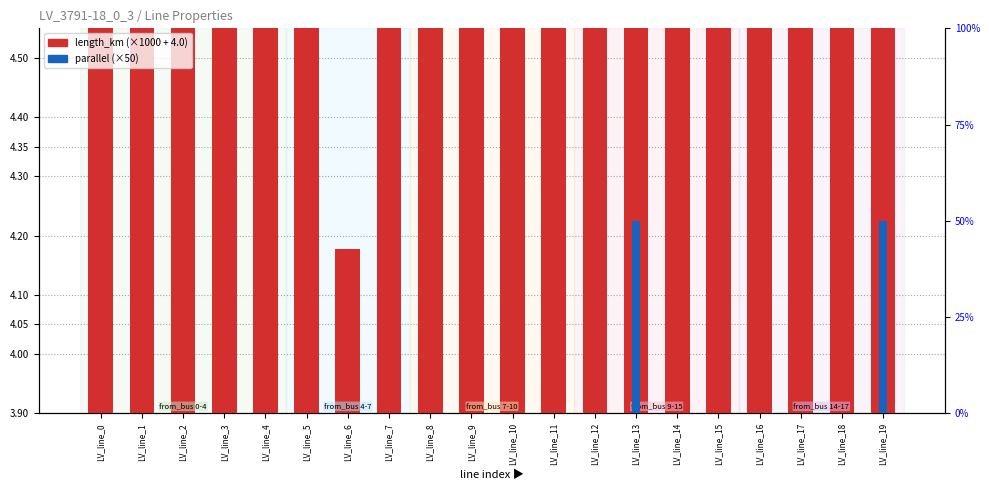

List the labels in order of parallel (scaled) value, largest first.

LV_line_13, LV_line_19, LV_line_0, LV_line_1, LV_line_2, LV_line_3, LV_line_4, LV_line_5, LV_line_6, LV_line_7, LV_line_8, LV_line_9, LV_line_10, LV_line_11, LV_line_12, LV_line_14, LV_line_15, LV_line_16, LV_line_17, LV_line_18